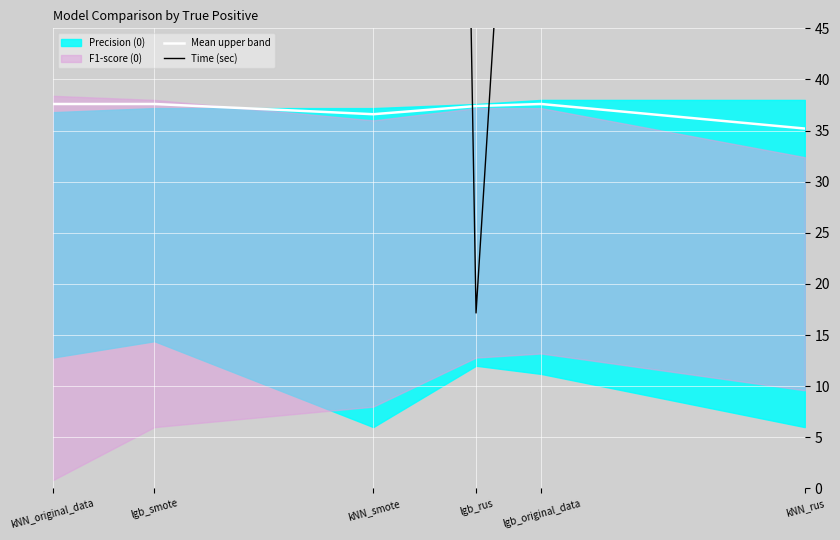

How many data points in Time (sec) are above 179?

3